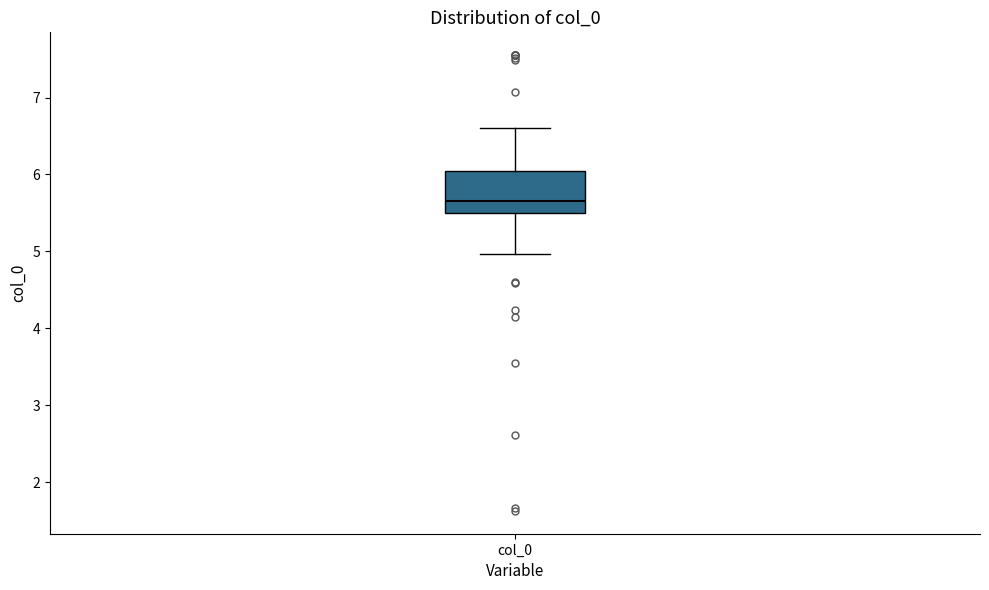

Read this box plot against the y-axis: the position of the median line, the range covered by the box, and the ends of both whiskers. The values are not printed on the chart, so give them approximately, as read against the axis.

median 5.7, box 5.5 to 6.0, whiskers 5.0 to 6.6